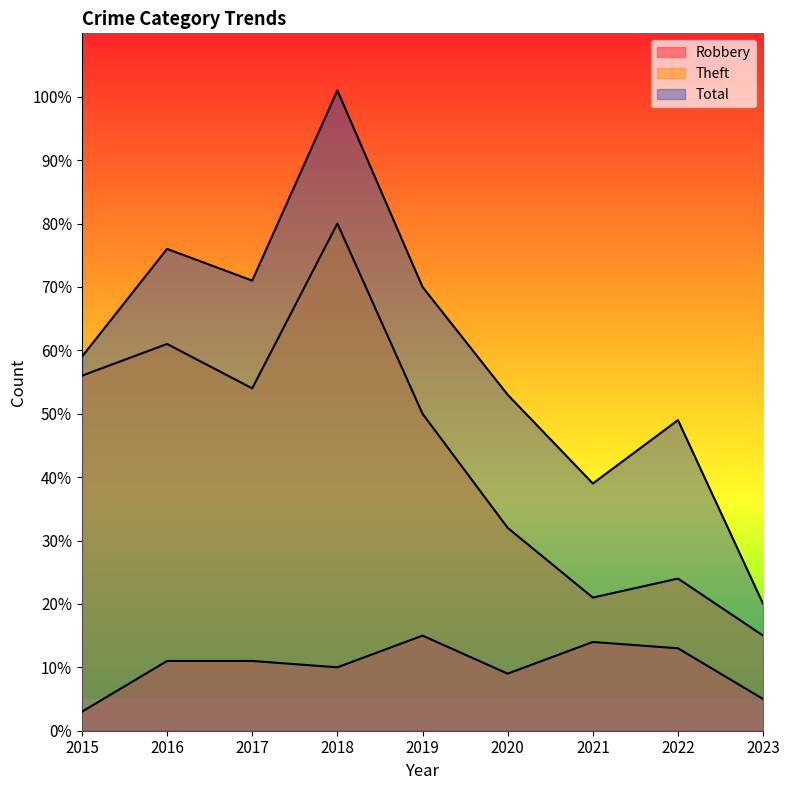

What are all the series names shown in the legend?

Robbery, Theft, Total